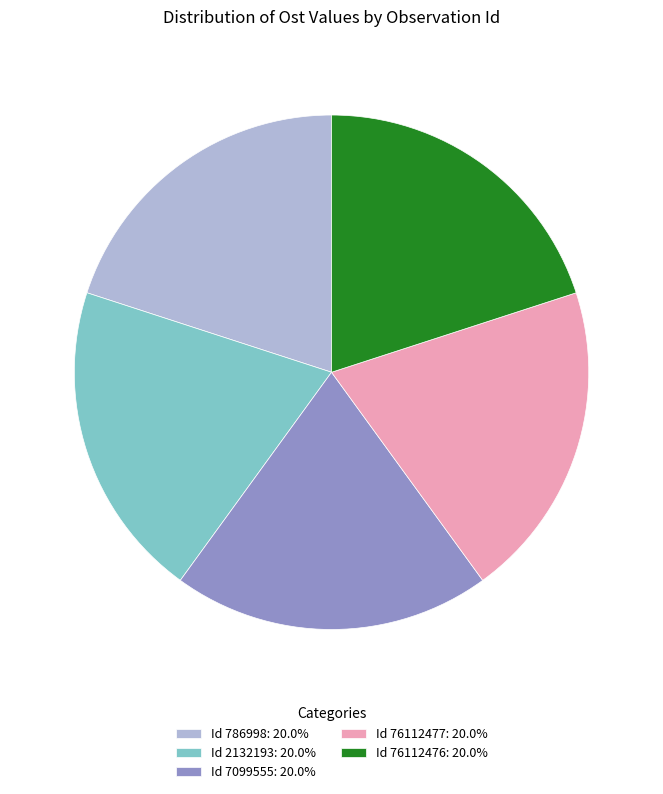

Count the number of slices in the pie.

5